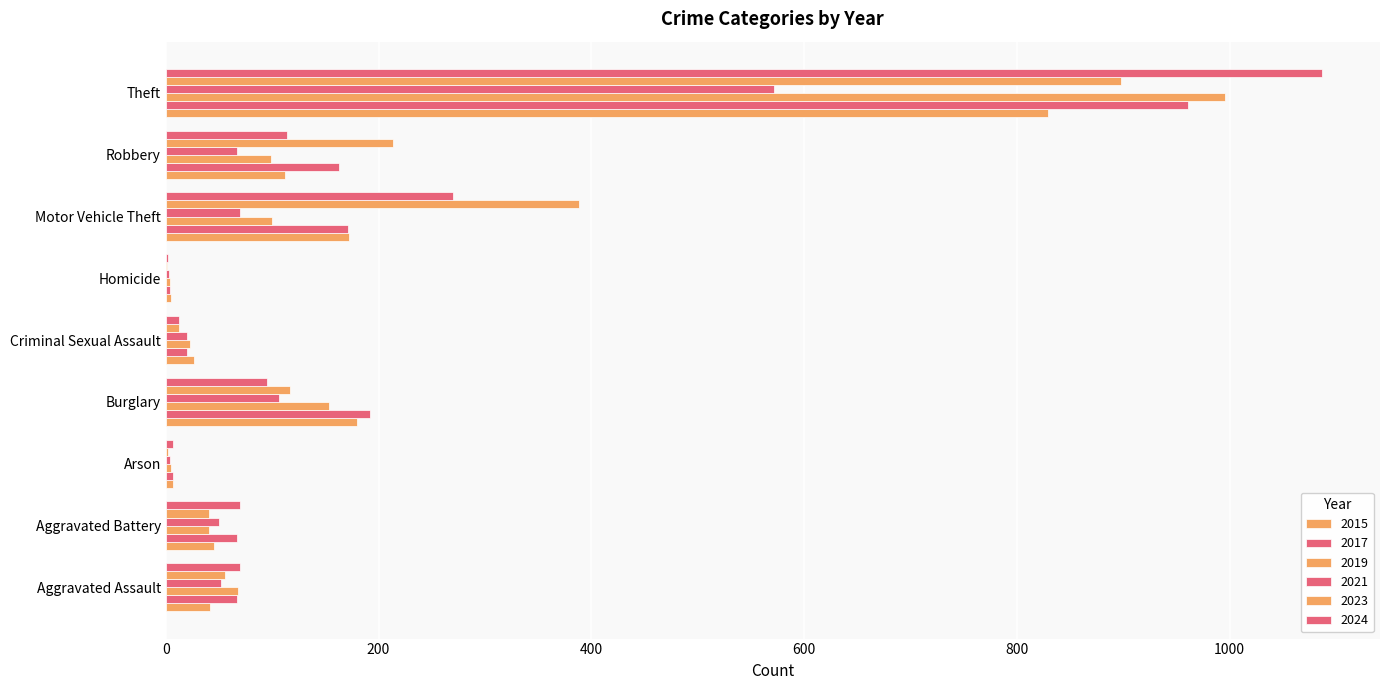

What is the label of the 7th bar from the right?

Arson